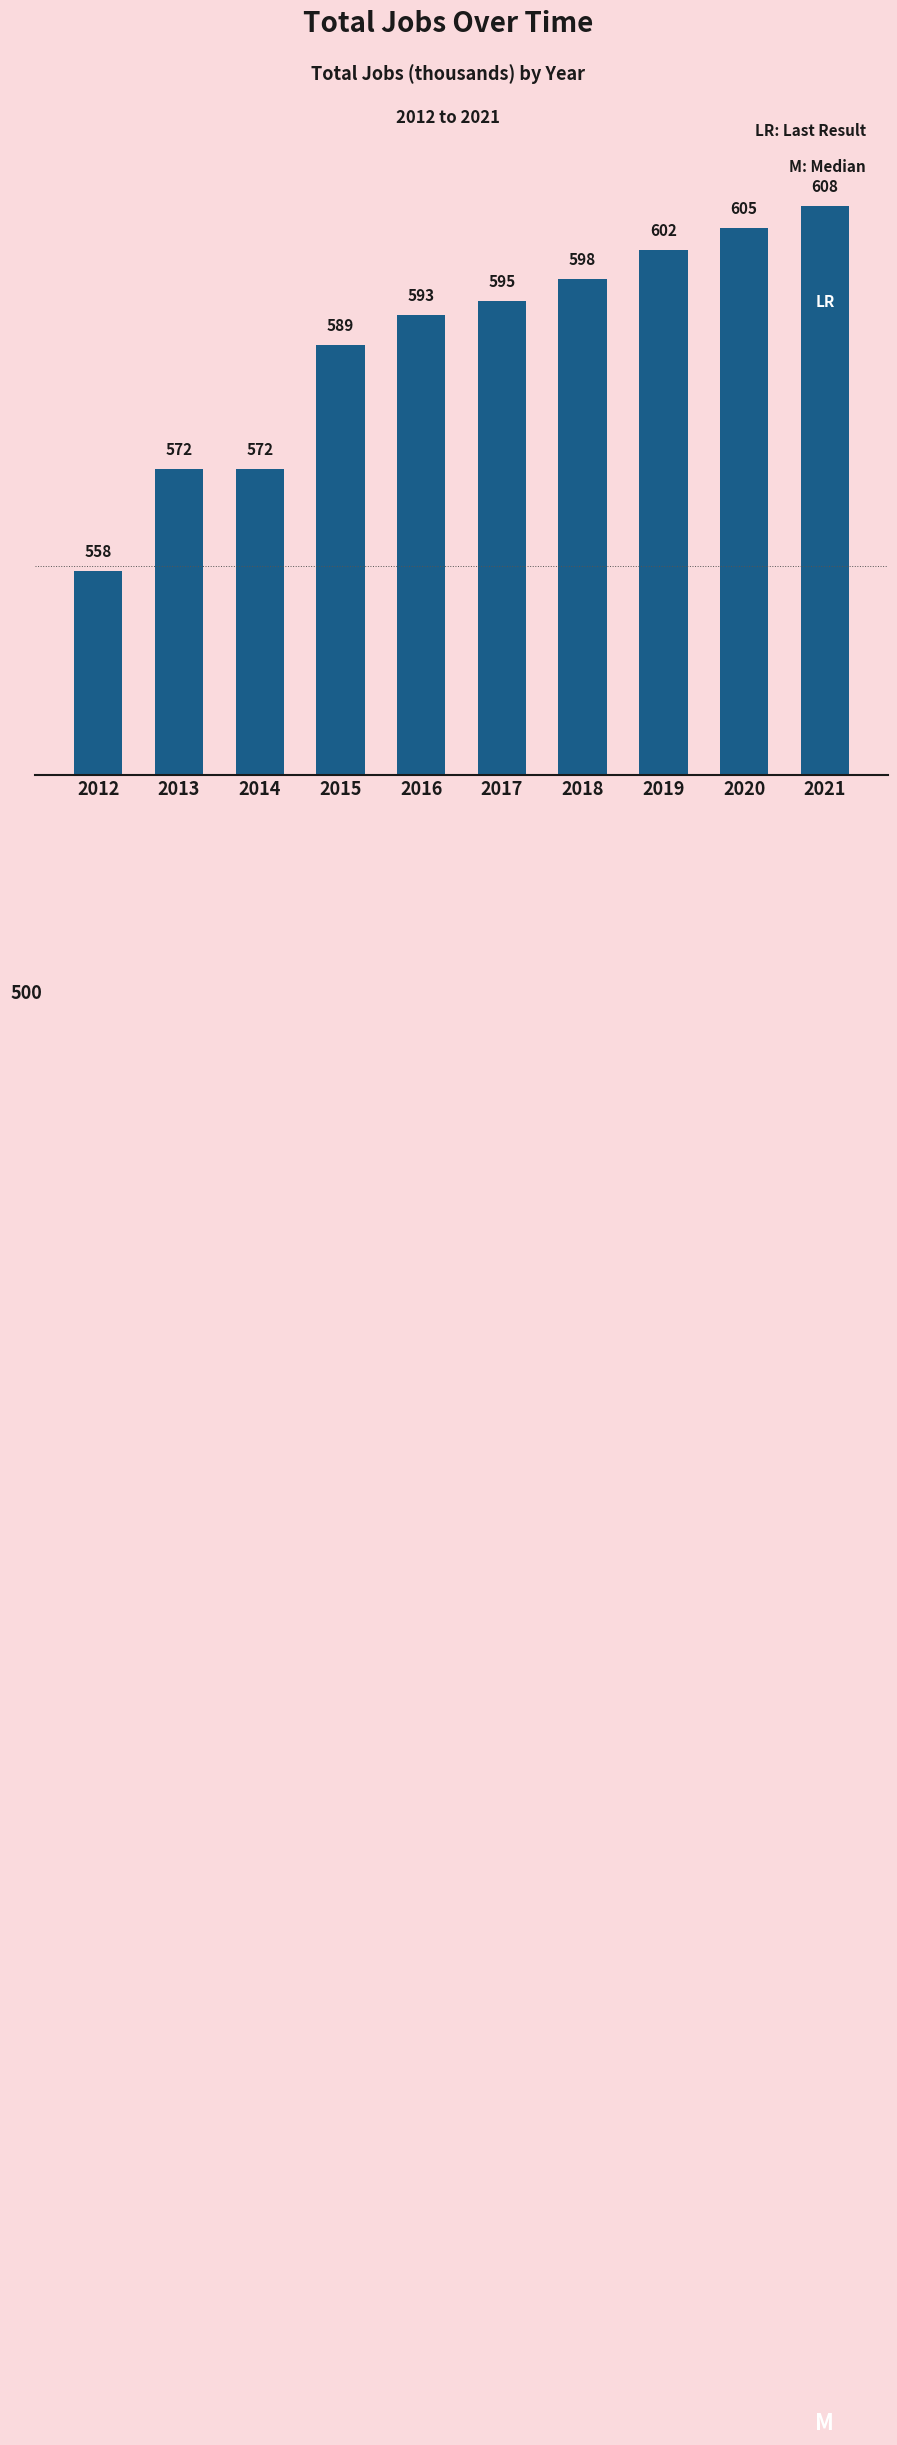

What is the value of the 7th bar from the left?

598